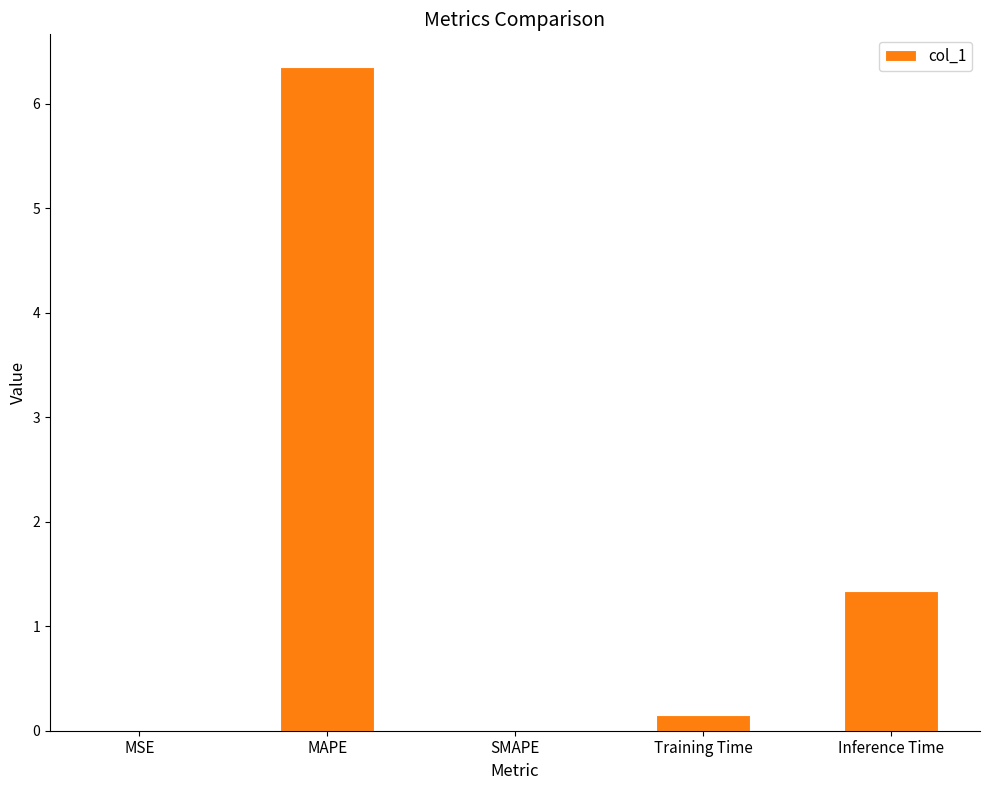

Are the bars horizontal?

No